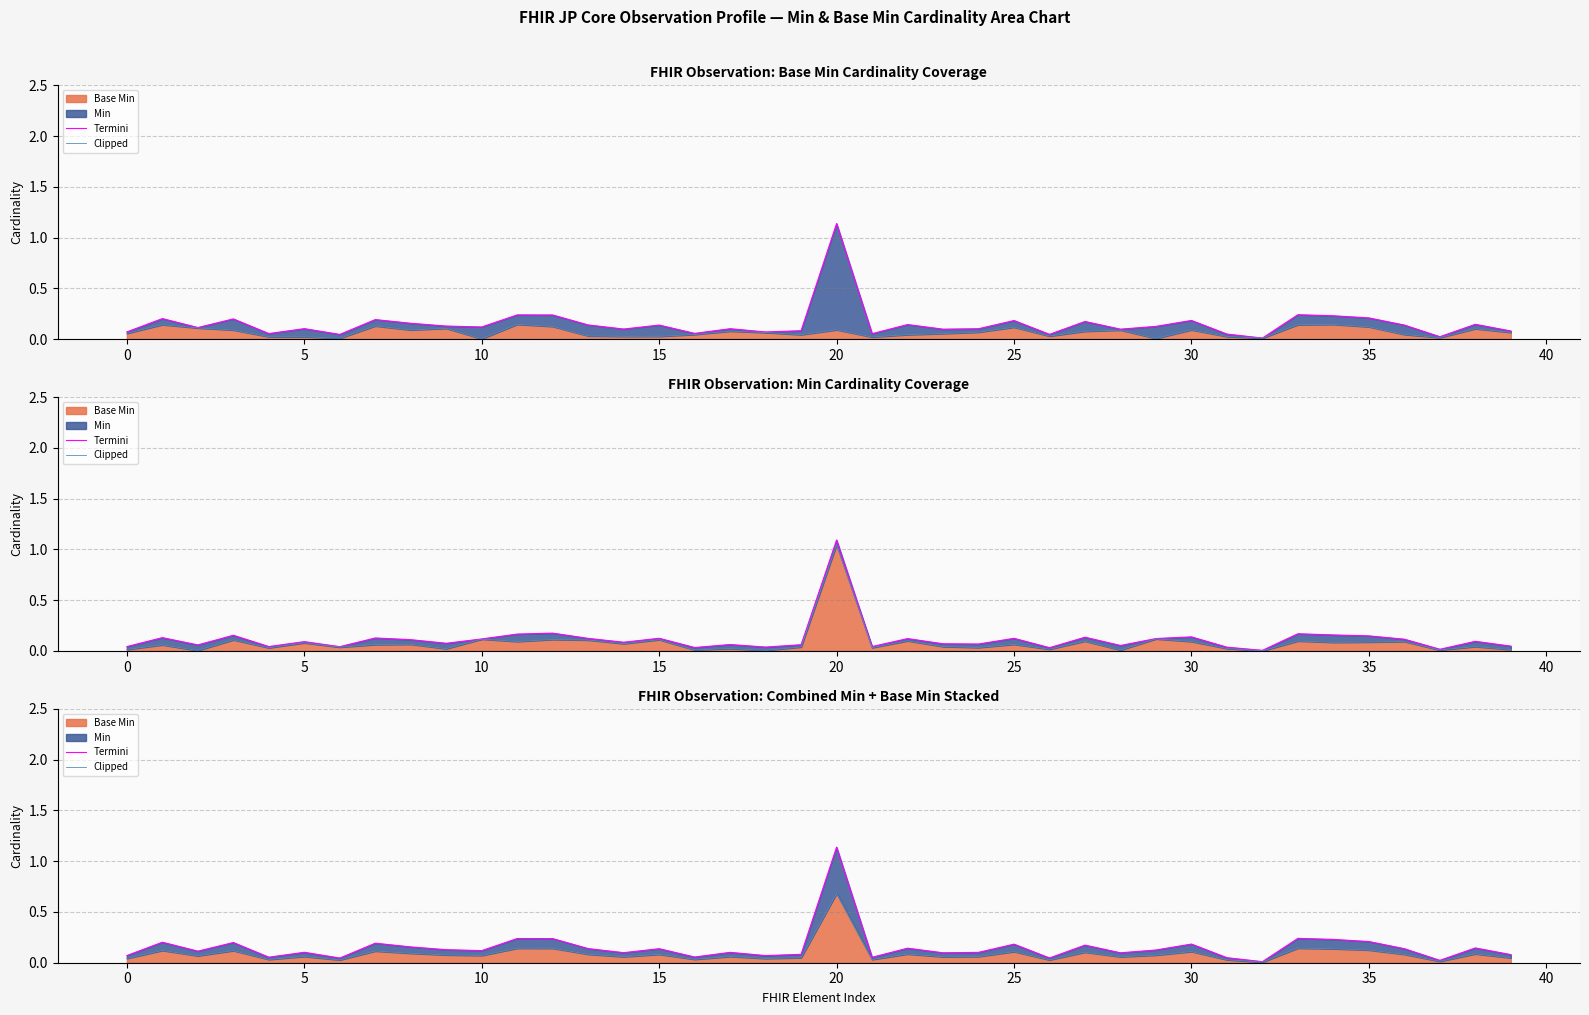

At how many categories does at least one series exceed 0?

40